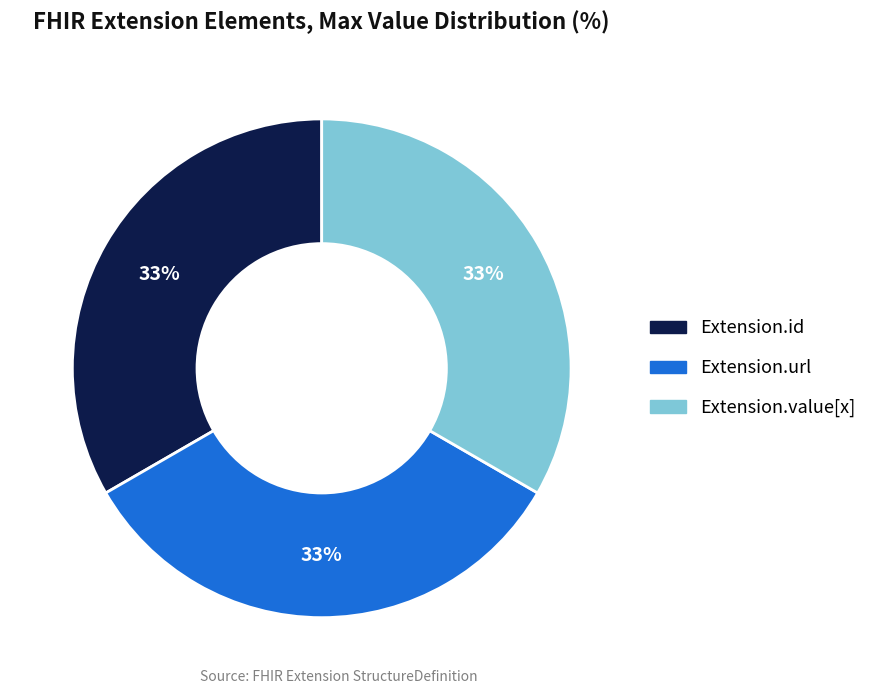

Is there a majority slice in this chart?

No